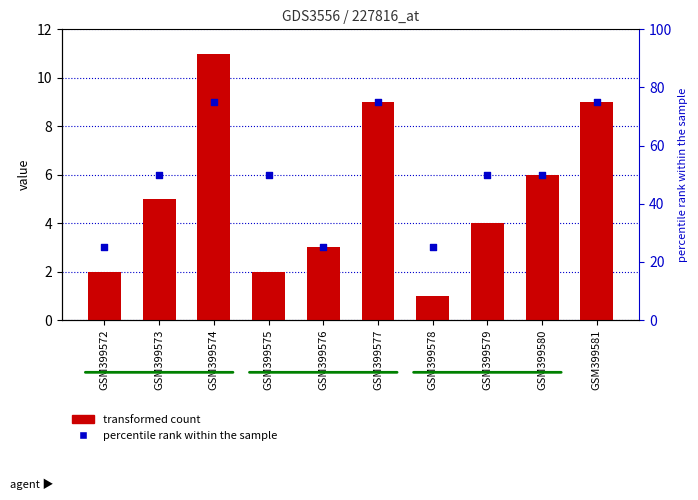

Which series has the largest total across all categories?

percentile rank within the sample